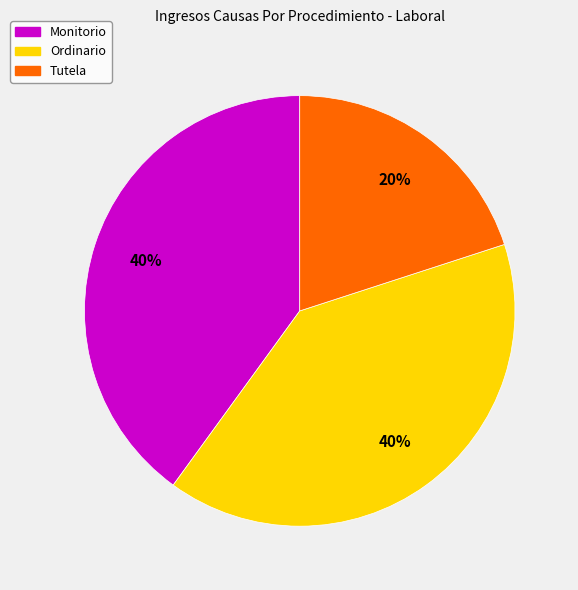

What percentage is the Monitorio slice, to the nearest percent?

40%